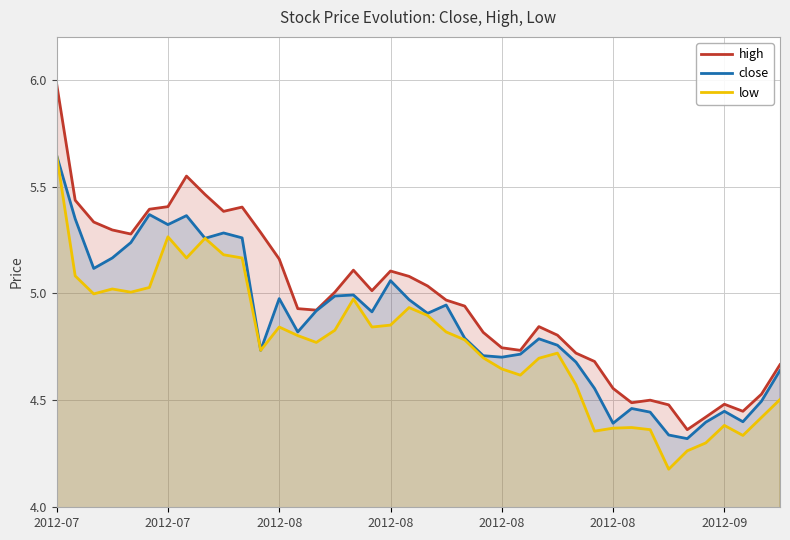

What is the average value of the high series?

5.0